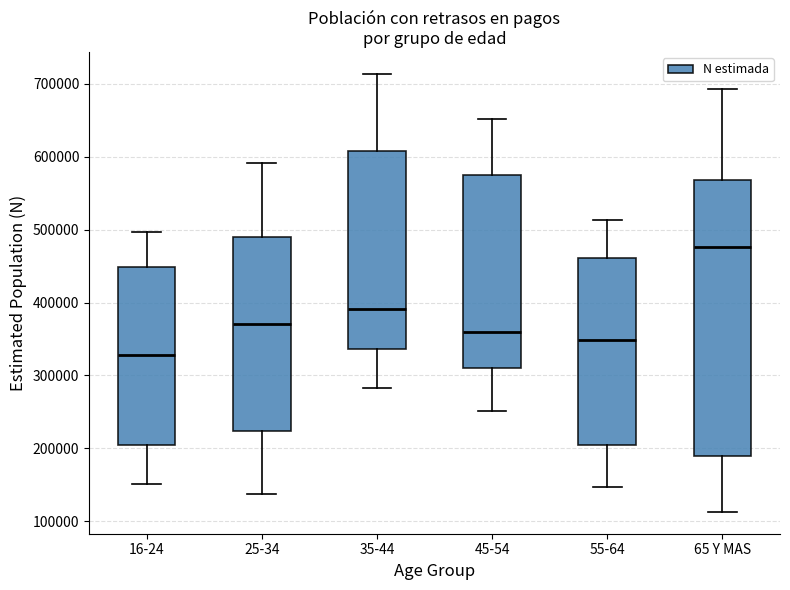

Reading left to right, transcribe this box plot: for each box, give where its median line is, the range the box spans, and where its two whiskers end, as read against the y-axis. The values are not printed on the chart, so give them approximately, as read against the axis.

16-24: median 330000, box 200000 to 450000, whiskers 150000 to 500000
25-34: median 370000, box 220000 to 490000, whiskers 140000 to 590000
35-44: median 390000, box 340000 to 610000, whiskers 280000 to 710000
45-54: median 360000, box 310000 to 570000, whiskers 250000 to 650000
55-64: median 350000, box 210000 to 460000, whiskers 150000 to 510000
65 Y MAS: median 480000, box 190000 to 570000, whiskers 110000 to 690000